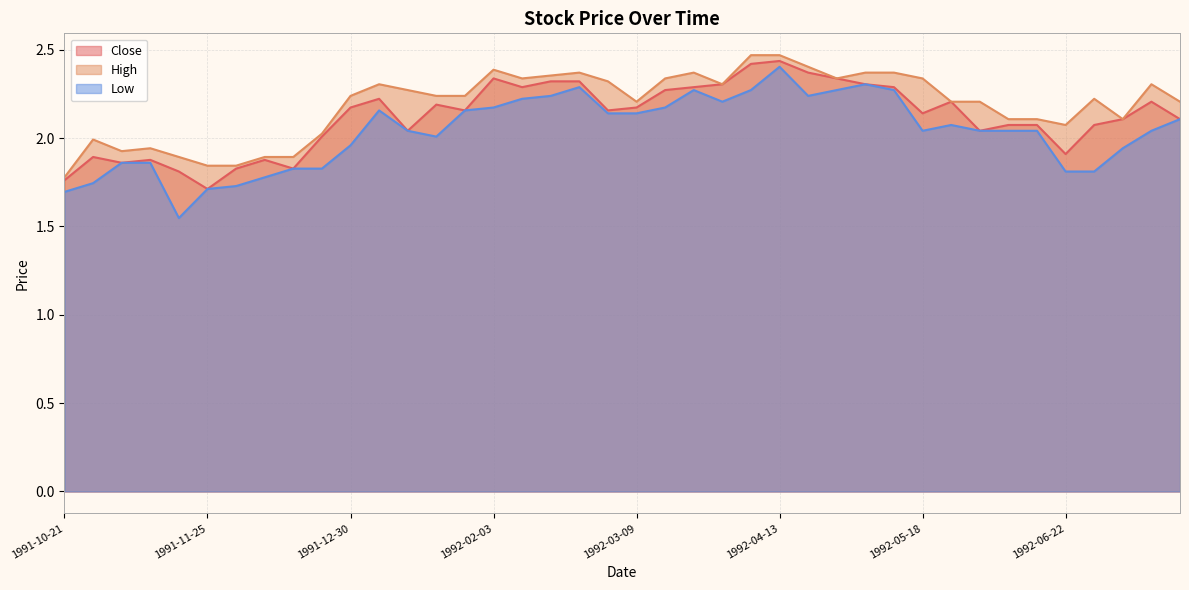

What position from the right is 1992-06-29?

4